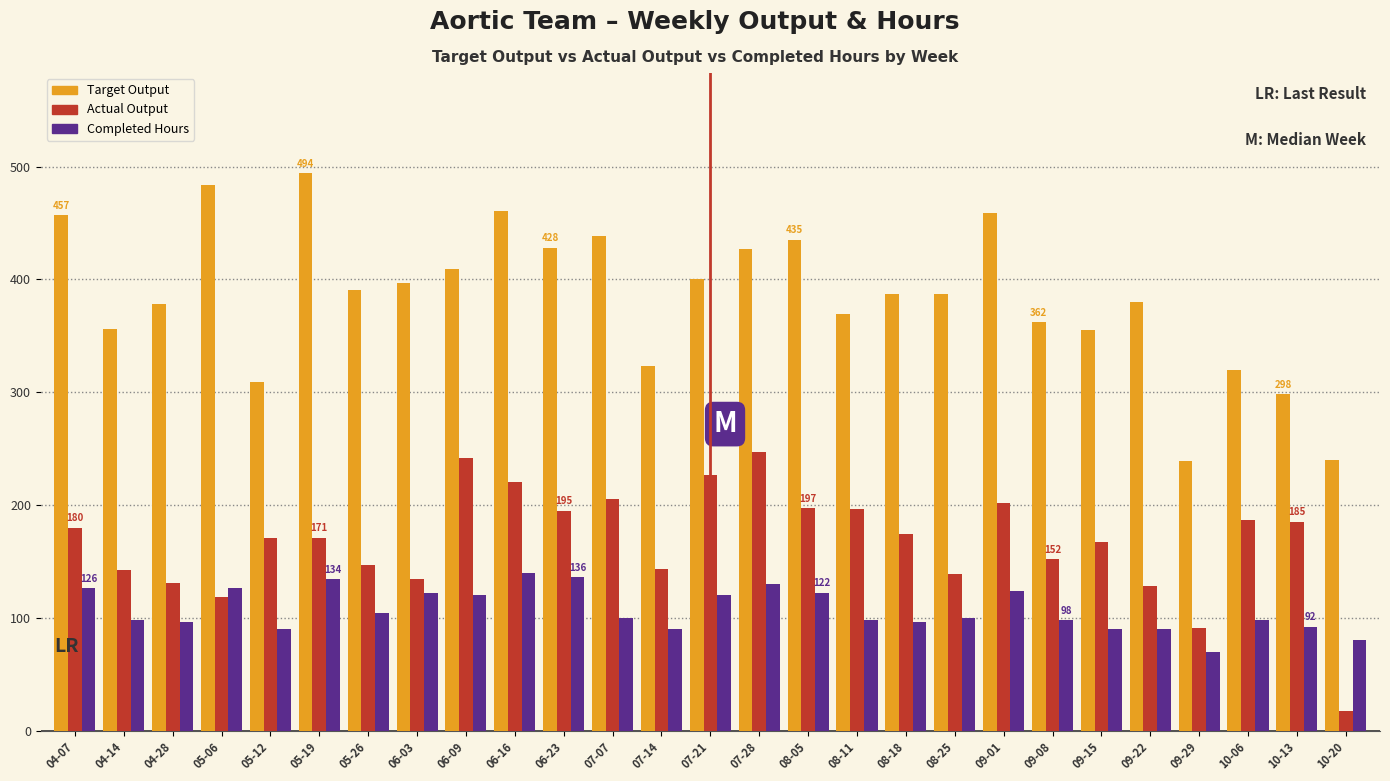

What is the difference between the maximum and minimum values in the Actual Output series?

229.5